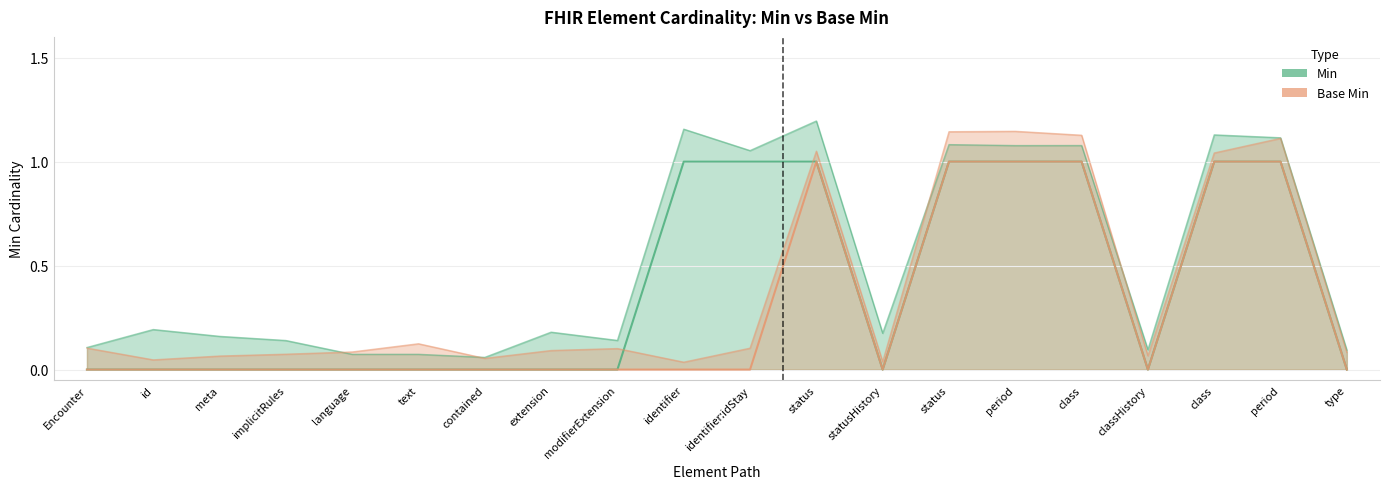

What is the sum of the Base Min values at class and identifier:idStay?

1